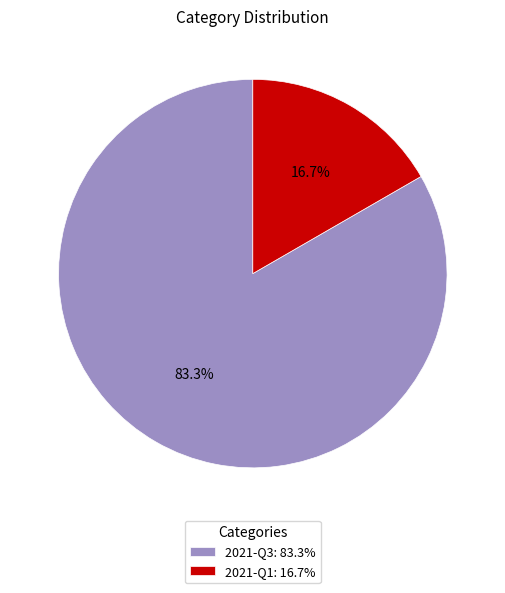

True or false: 2021-Q3 accounts for 90% of the total.

False